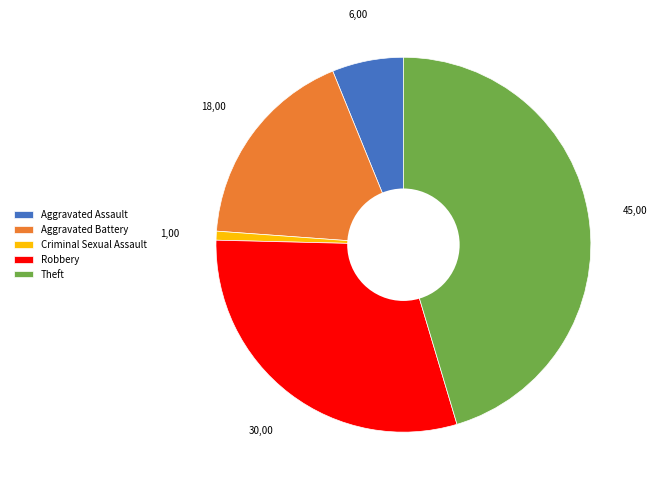

Combined, do Robbery and Aggravated Assault account for over 50%?

No